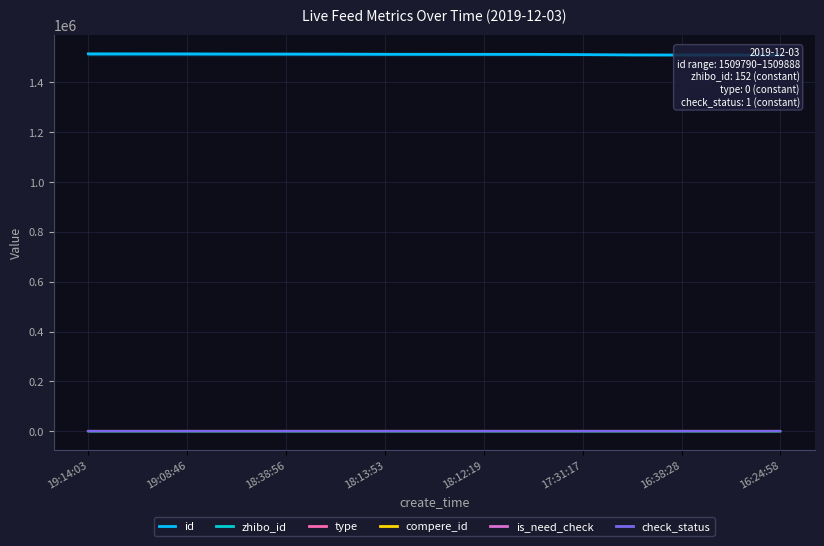

What is the value of the zhibo_id point at the 3rd from the left?

161.7